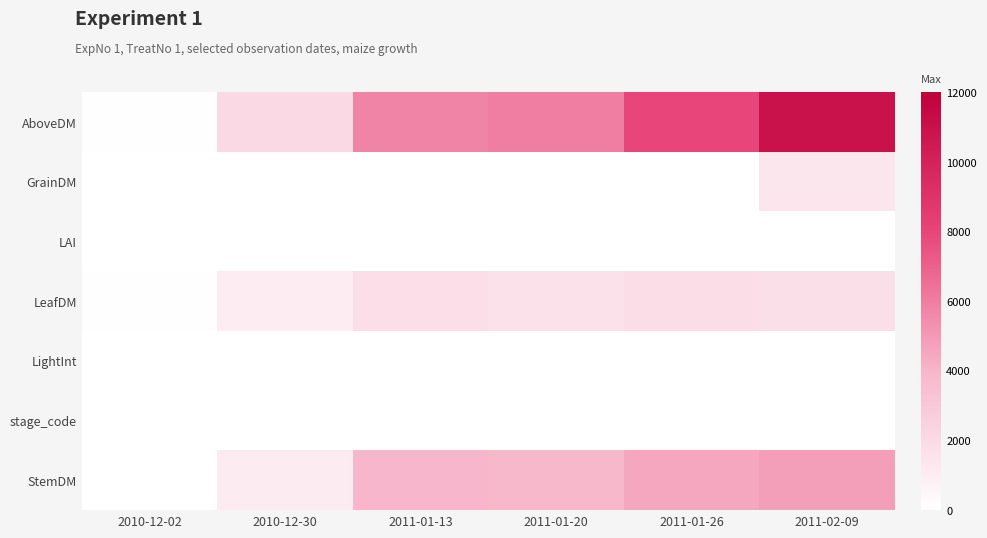

What is the spread (max minus min) of values at 2011-01-20?

0.5